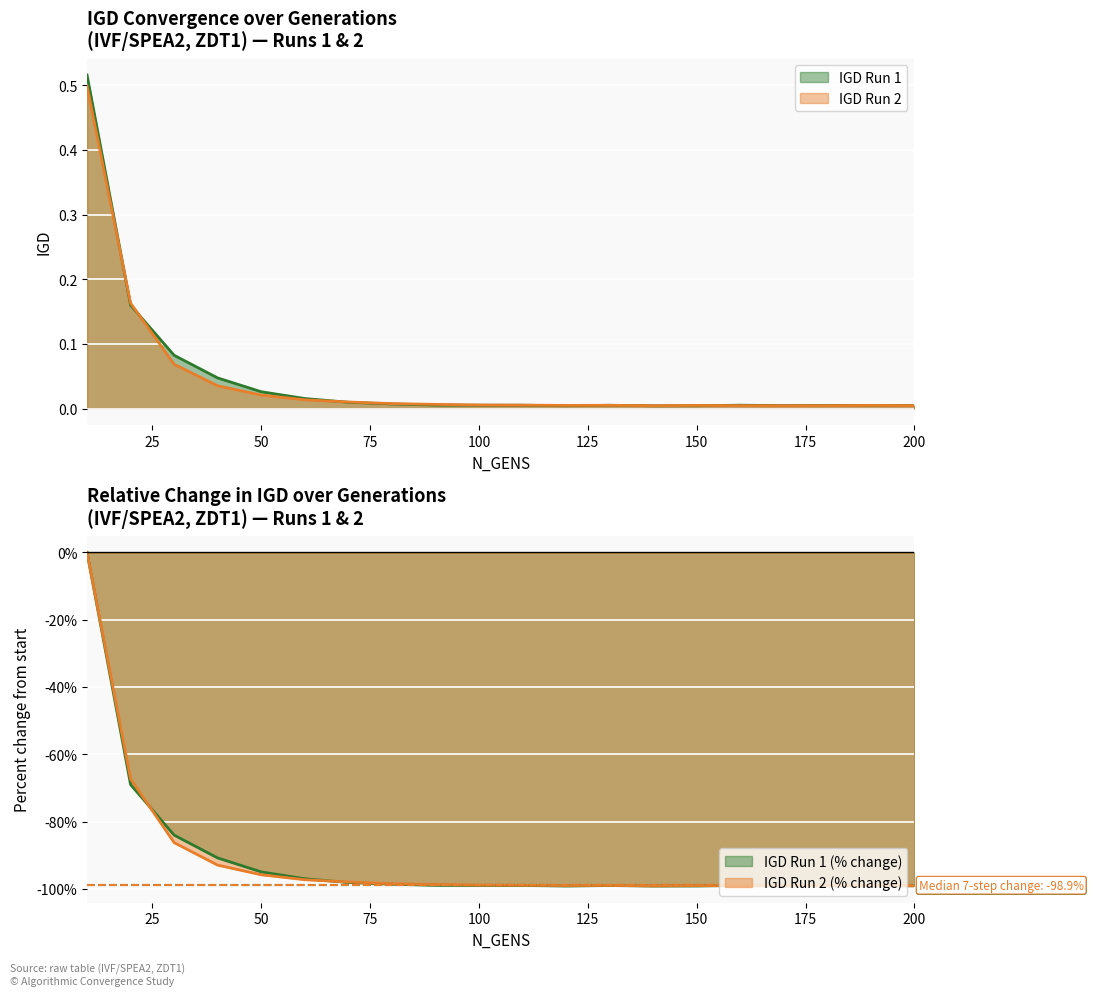

At which category is the sum across all series the highest?

10